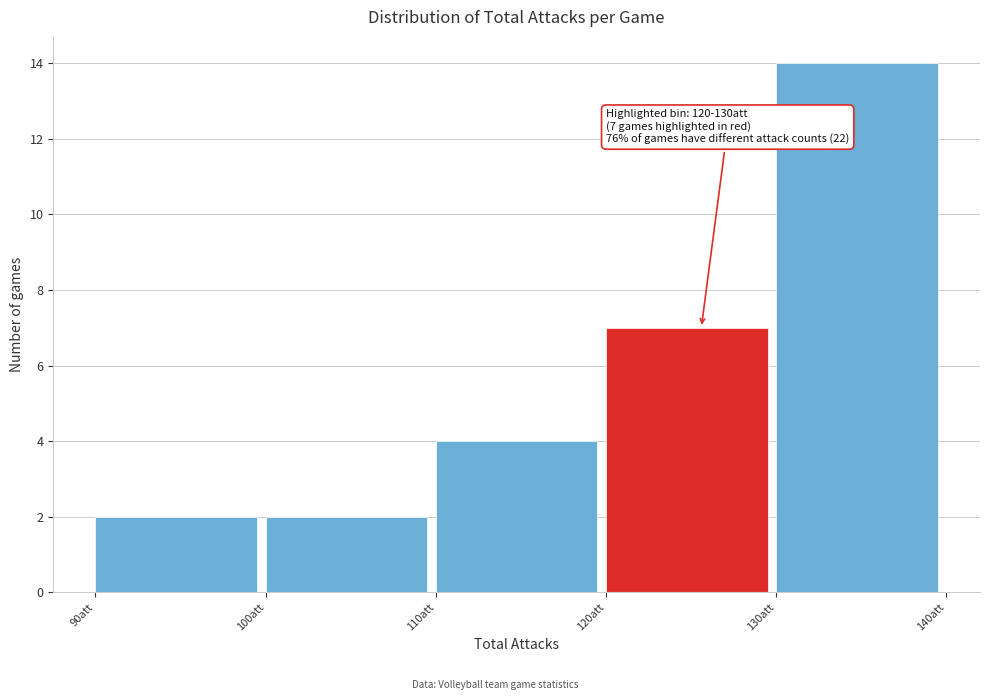

Over which range of the x-axis is the bar tallest?

130 to 140